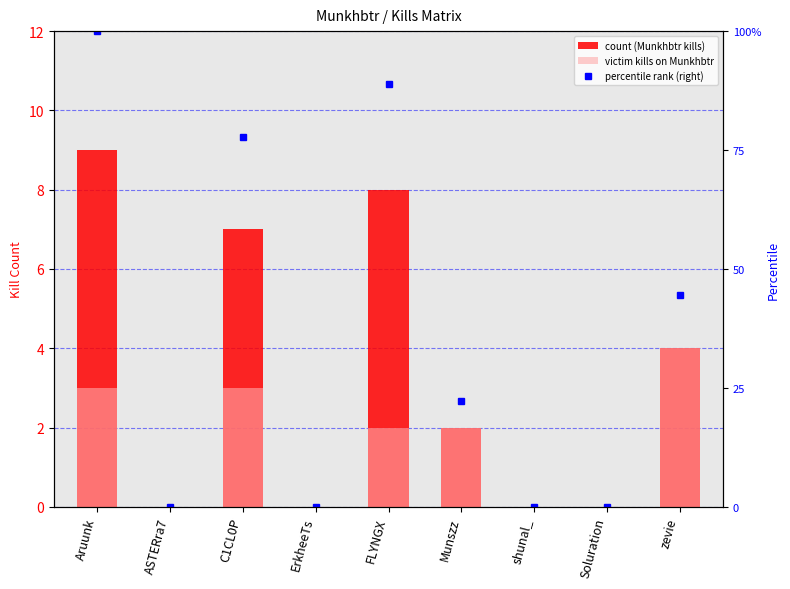

Does the chart contain stacked bars?

No